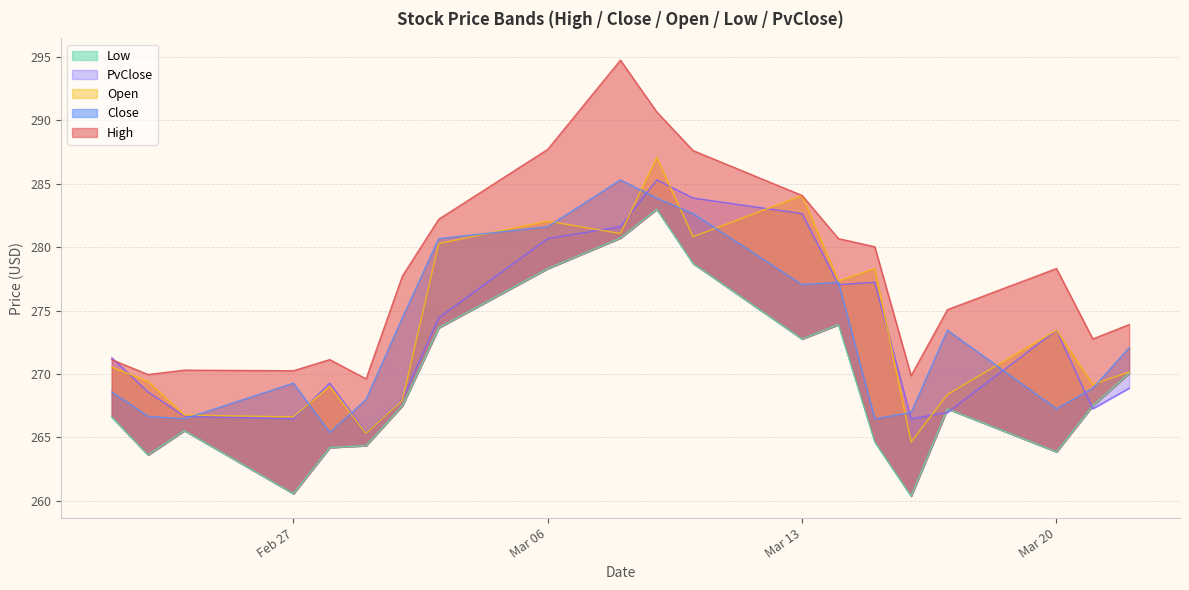

Count the number of data series in this chart.

5